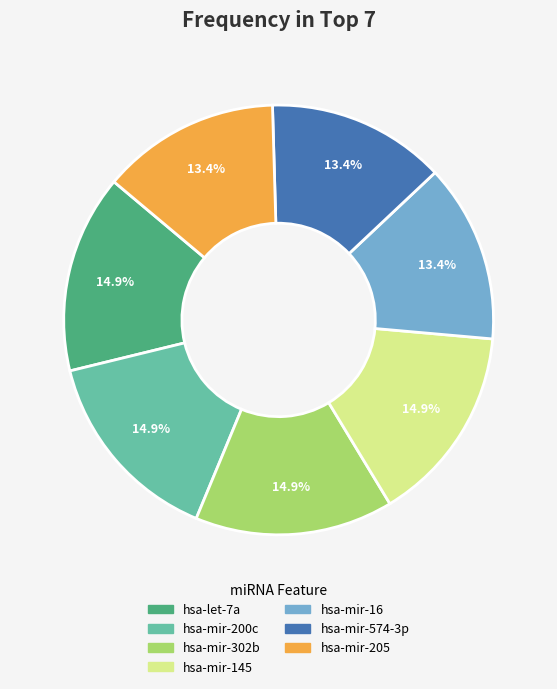

How many slices are in this pie chart?

7